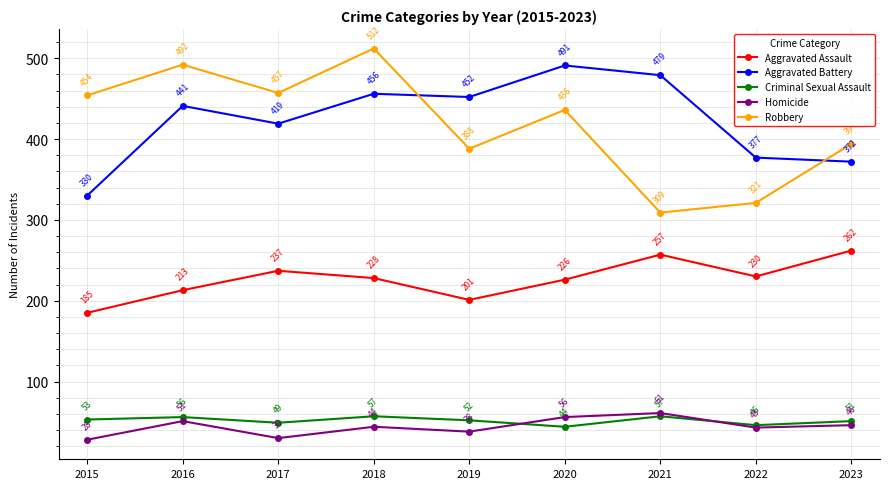

The value of Robbery at 2018 is 791. True or false?

False